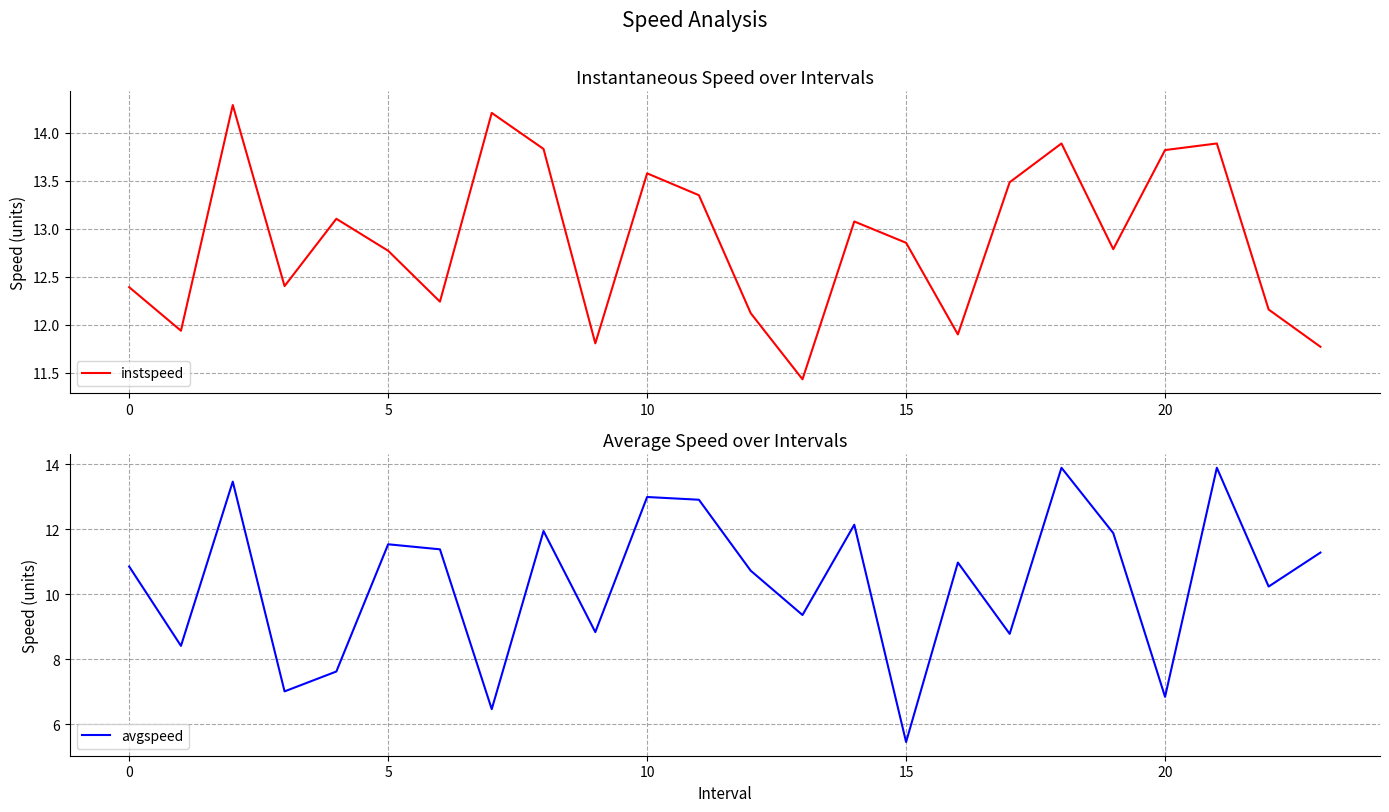

What is the highest value of the instspeed series?

14.3